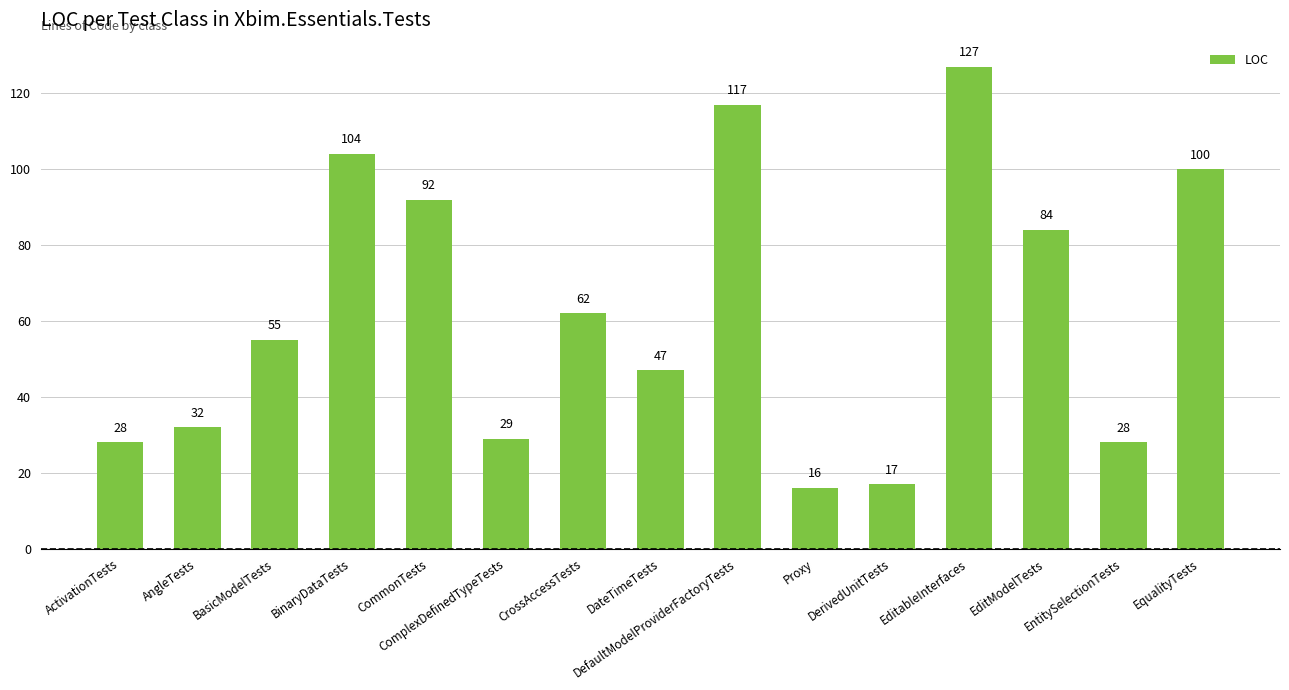

What is the sum of the values at EntitySelectionTests and ActivationTests?

56